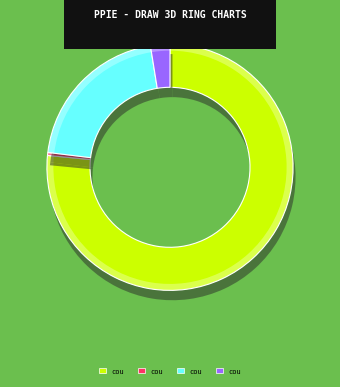

Which slice represents more than half of the pie?

count